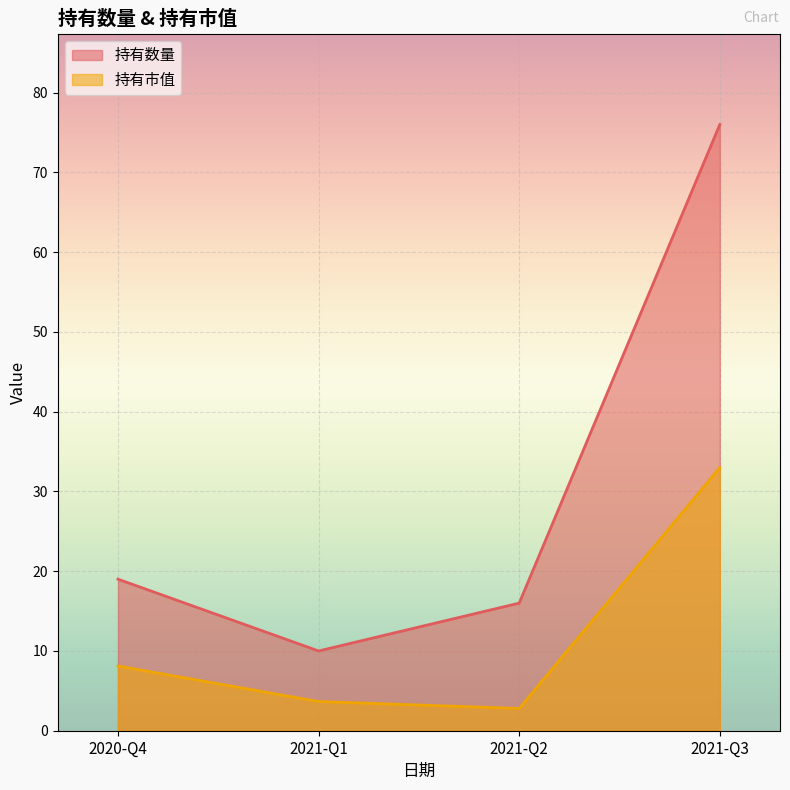

What is the difference between the maximum and minimum values in the 持有数量 series?

66.0